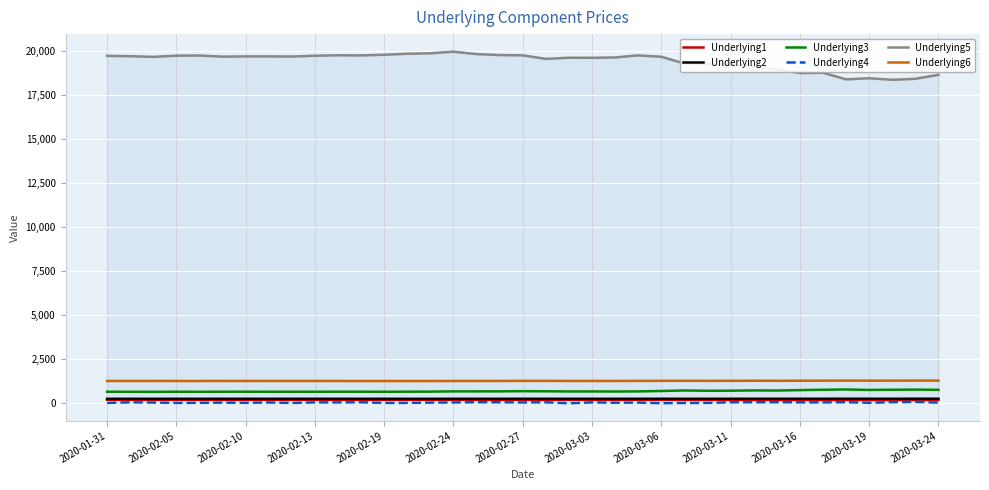

True or false: Underlying4 has more than 0 interior local peaks.

True